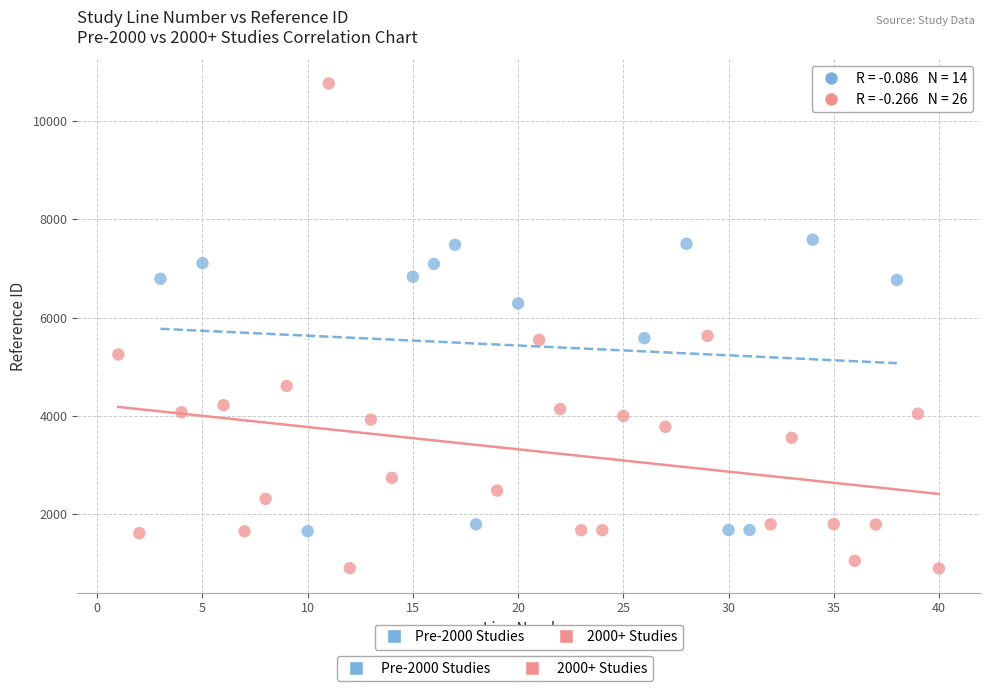

Which series reaches the minimum Y coordinate?

2000+ Studies